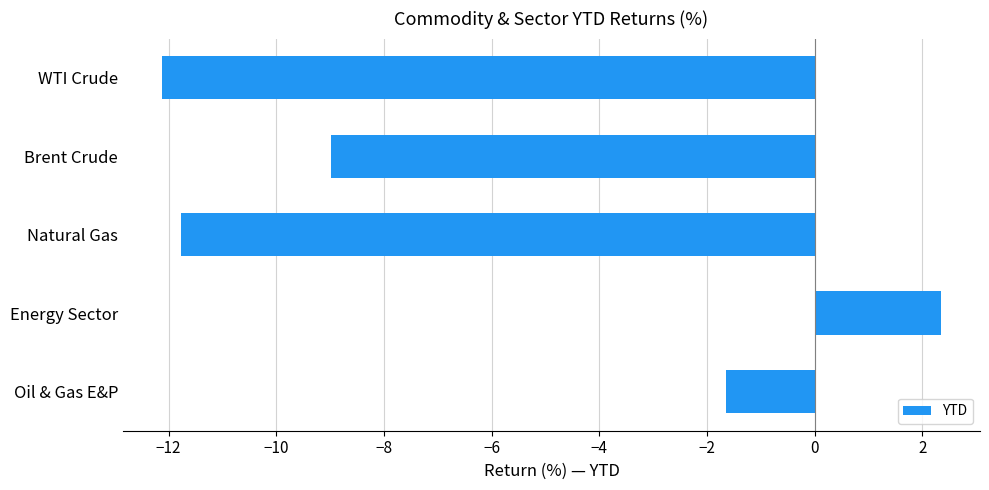

Which label corresponds to the largest value in the chart?

Energy Sector